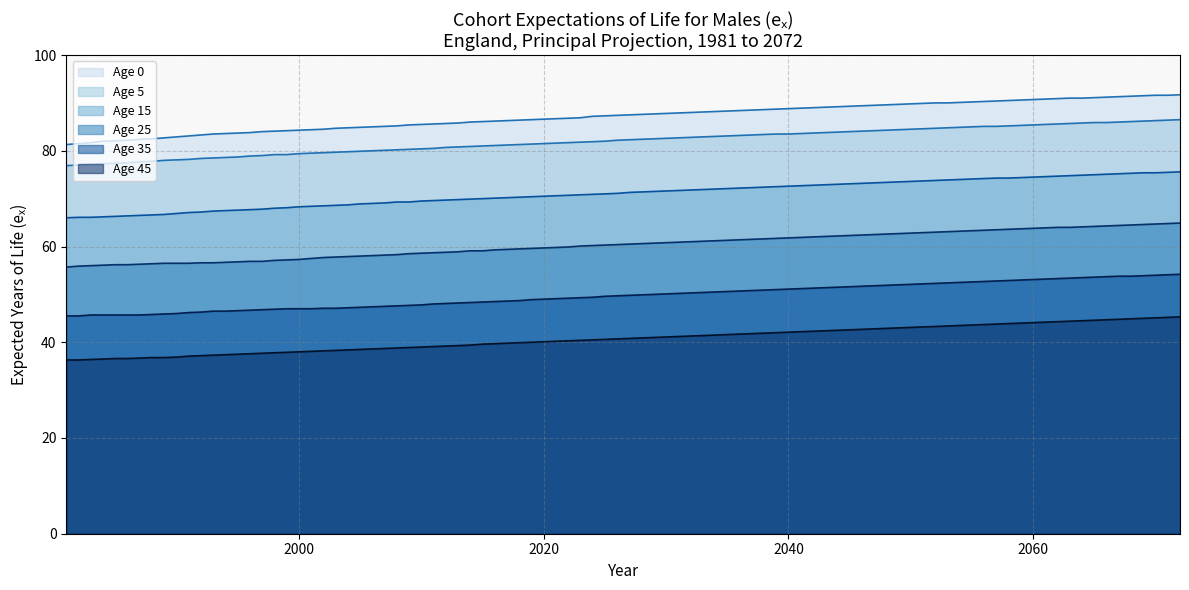

The value of Age 25 at 2002 is 100.2. True or false?

False